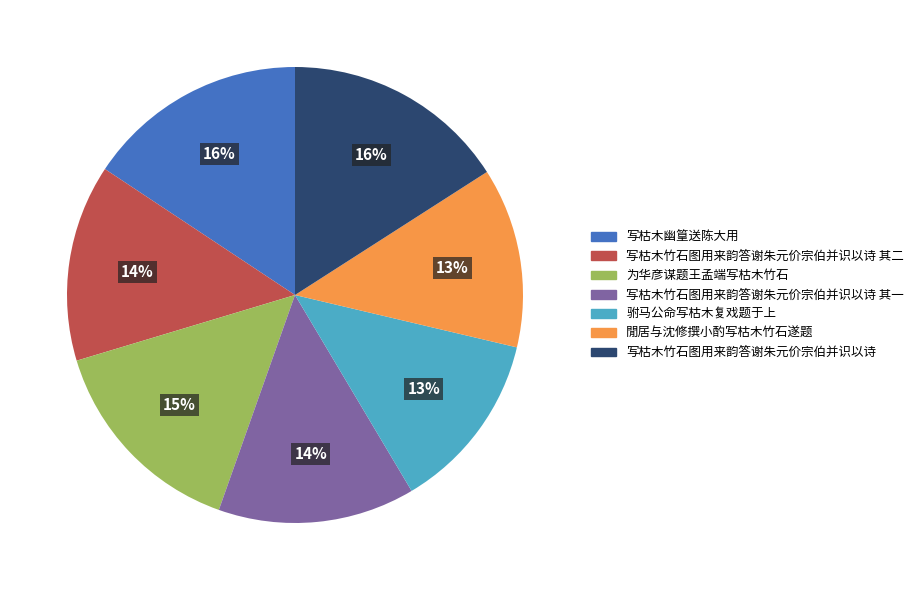

How many segments does this pie chart have?

7